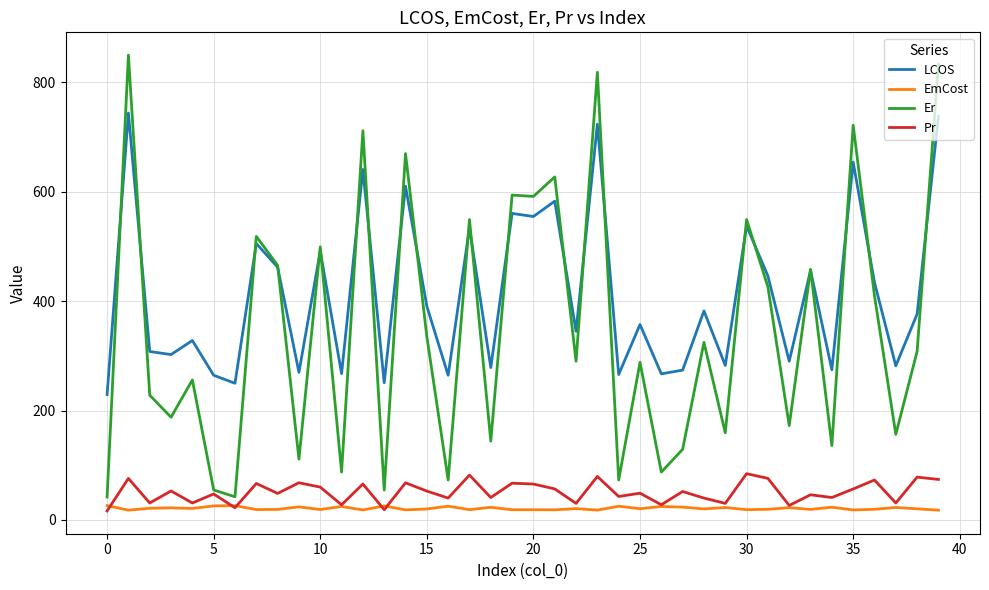

Which series has the largest range (max minus min)?

Er